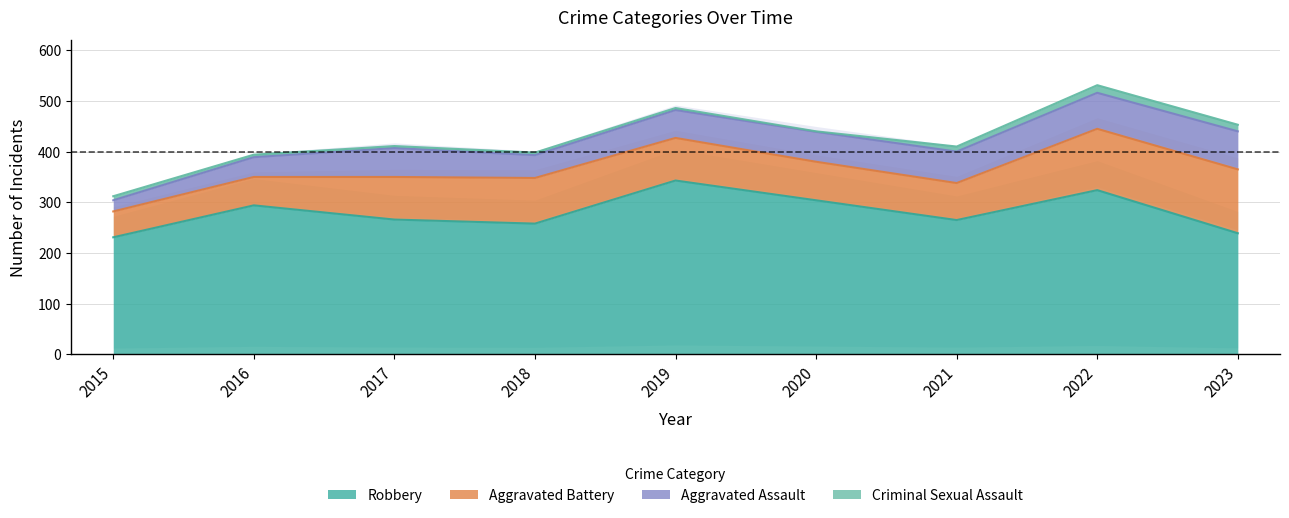

True or false: Aggravated Battery and Robbery cross at least once.

False